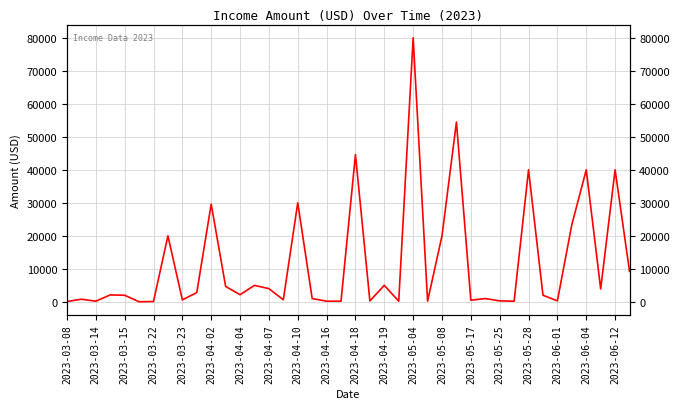

What is the label of the 4th point from the left?

2023-03-22